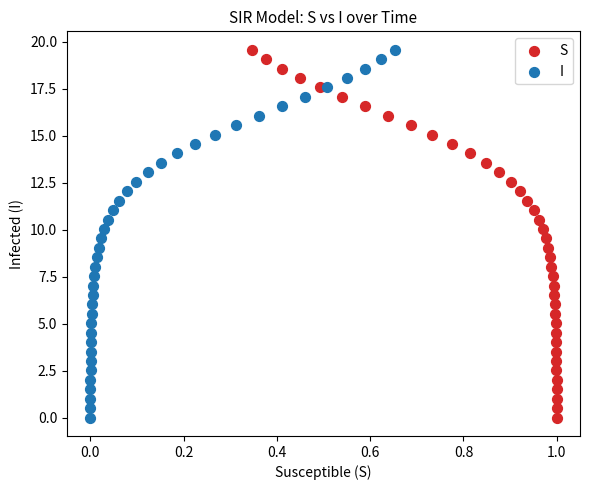

What are all the series names shown in the legend?

S, I